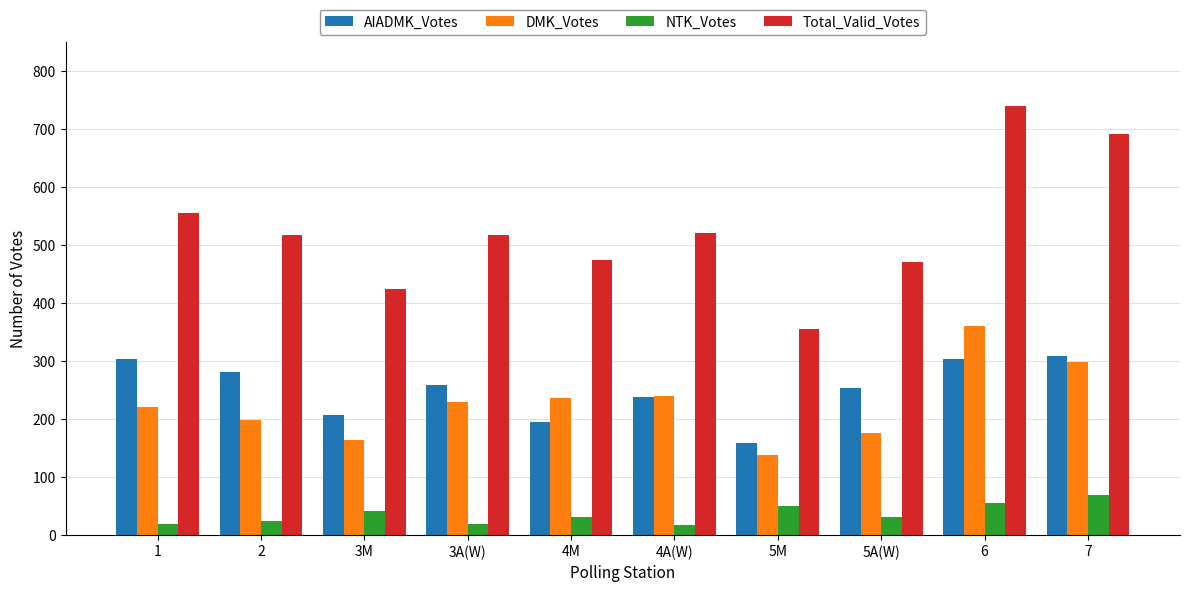

The DMK_Votes series shows 229 at 3A(W). True or false?

True